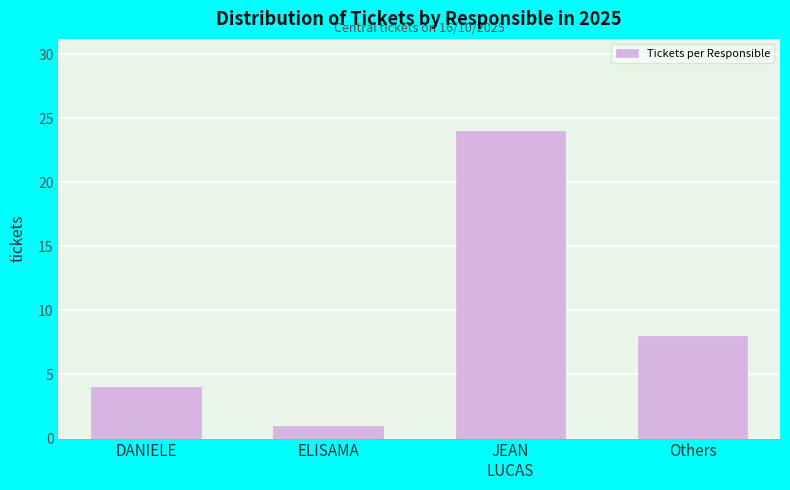

Reading left to right, transcribe all the data shown in this chart.

4	1	24	8